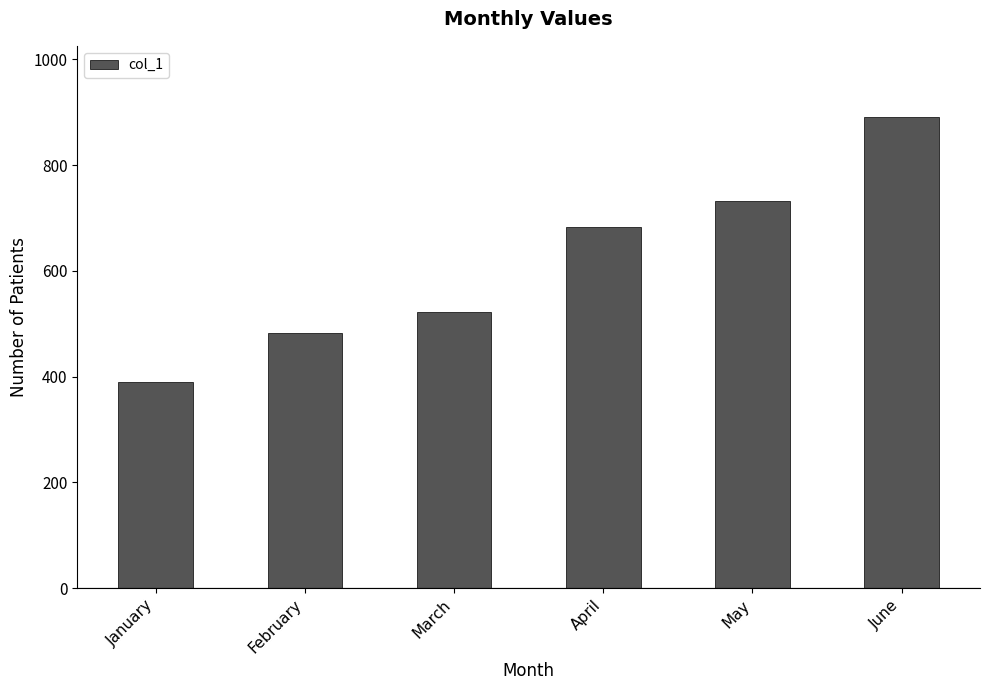

How many data points are less than 684?

3